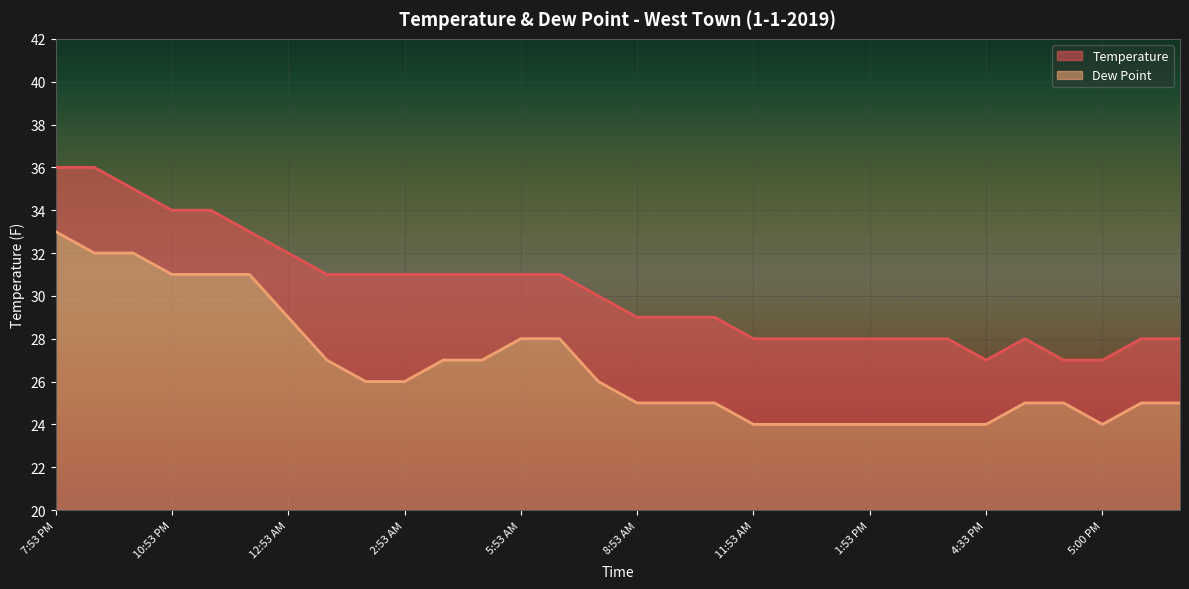

What is the spread (max minus min) of values at 9:53 AM?

4